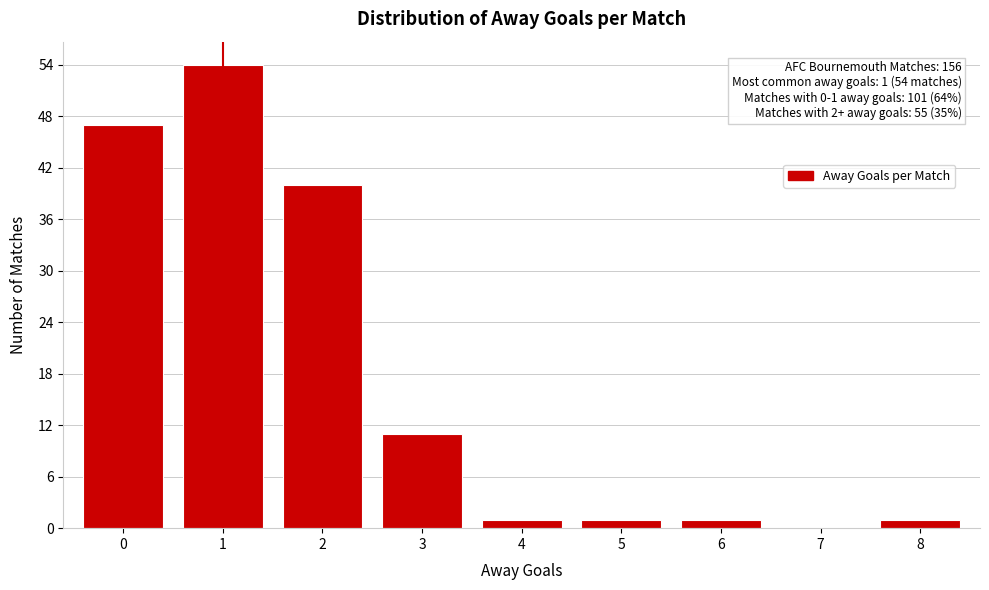

Over which range of the x-axis is the bar tallest?

0.5 to 1.5